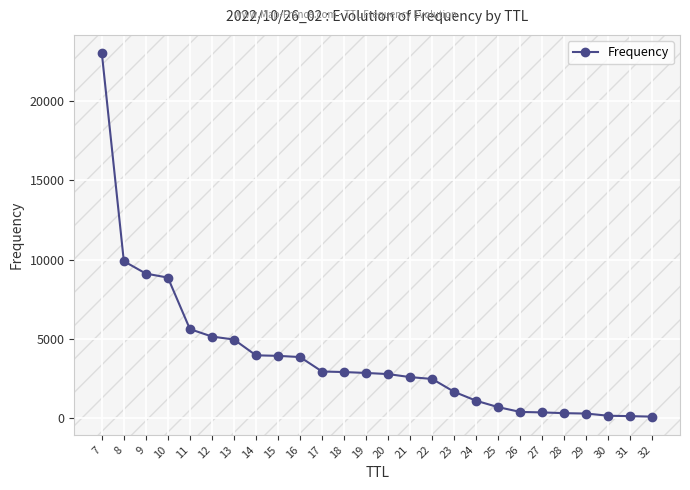

The value at 13 is 4955. True or false?

True